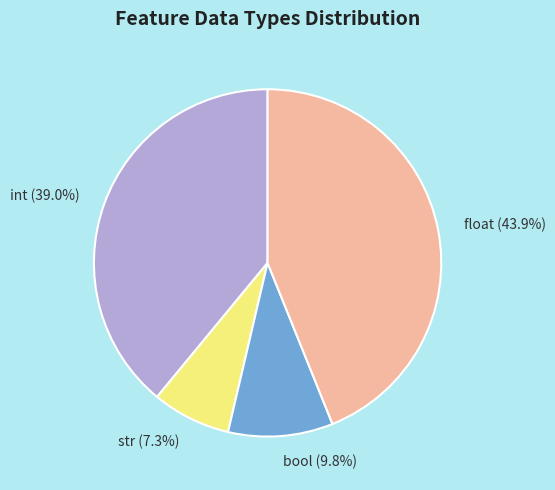

Do int and bool together represent more than half of the pie?

No